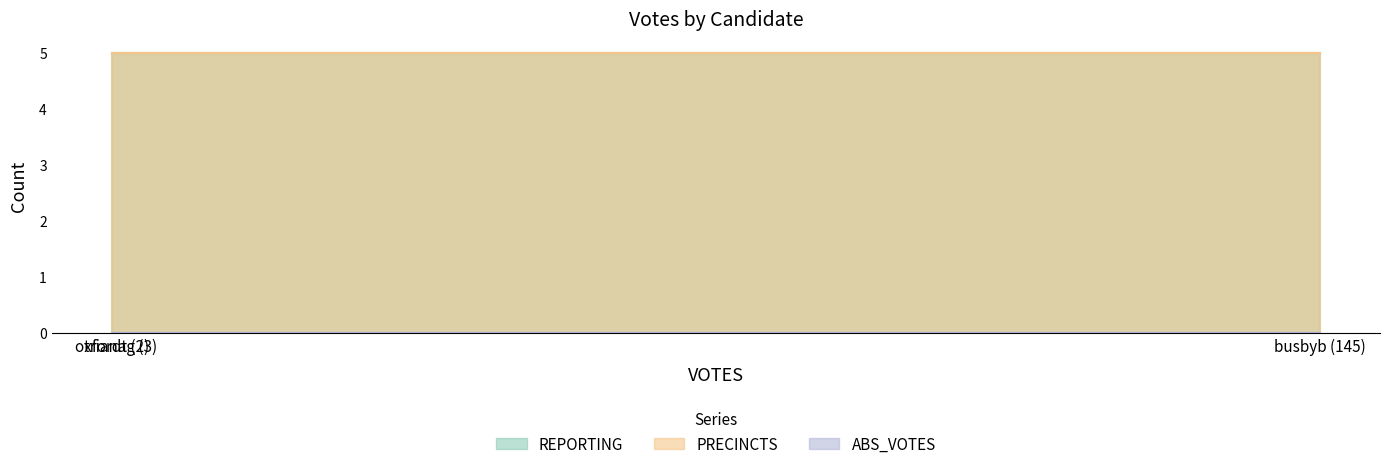

Which category has the lowest value in the ABS_VOTES series?

busbyb (145)